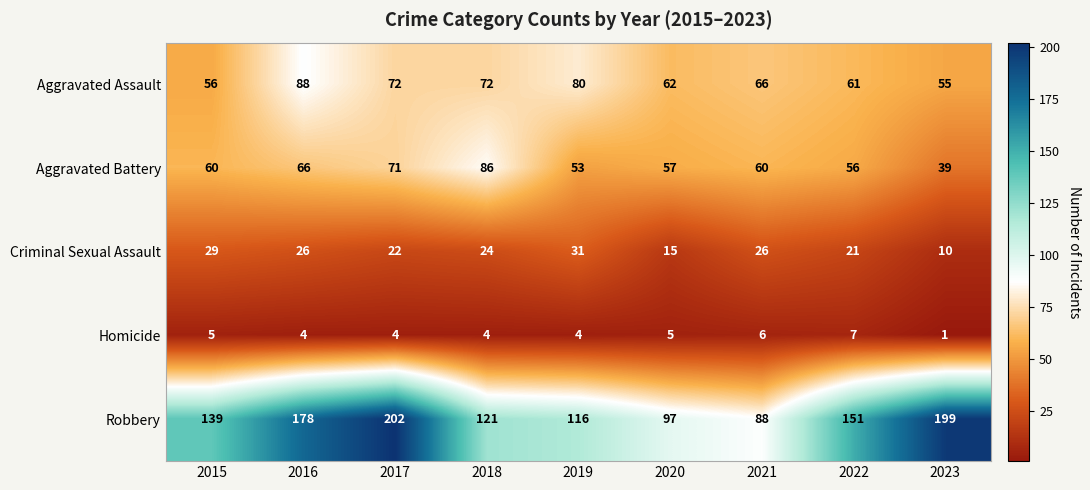

What is the approximate value of Criminal Sexual Assault at 2022?

21